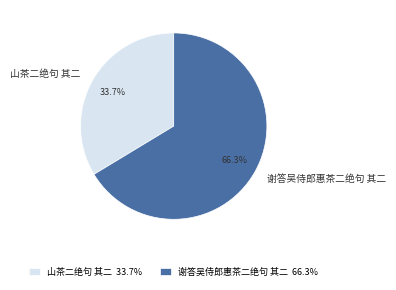

What is the smallest slice in the pie chart?

山茶二绝句 其二